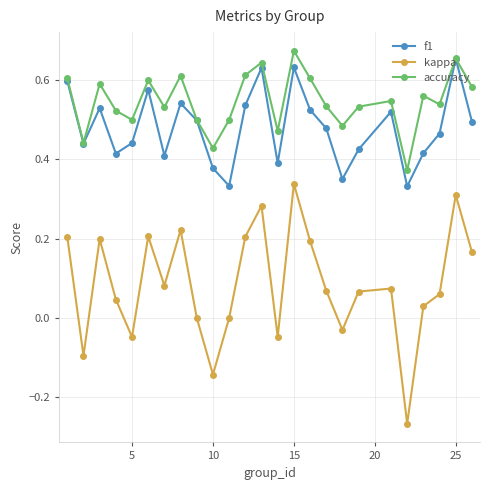

True or false: f1 and kappa cross at least once.

False